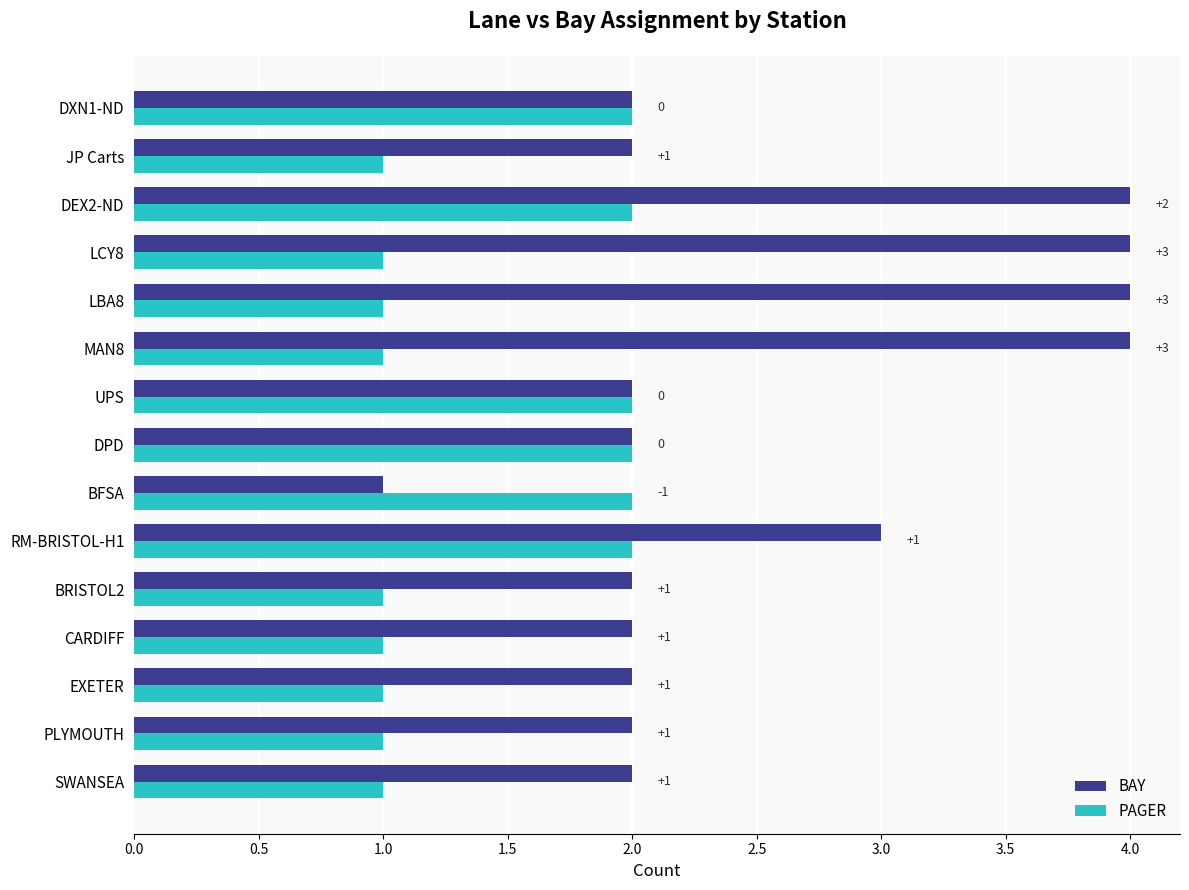

What is the maximum value shown in the chart?

4